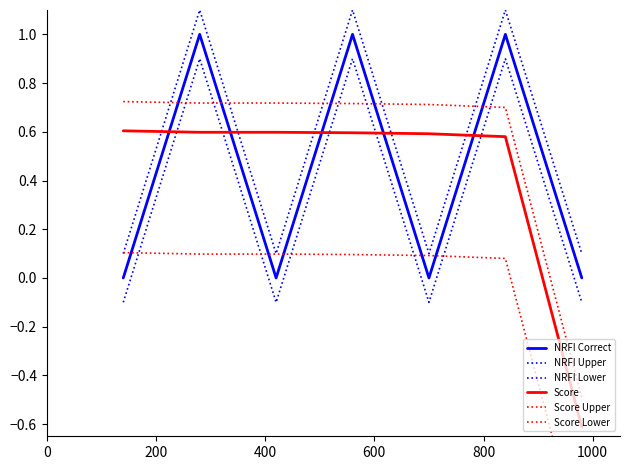

Which series has the largest total across all categories?

Score Upper